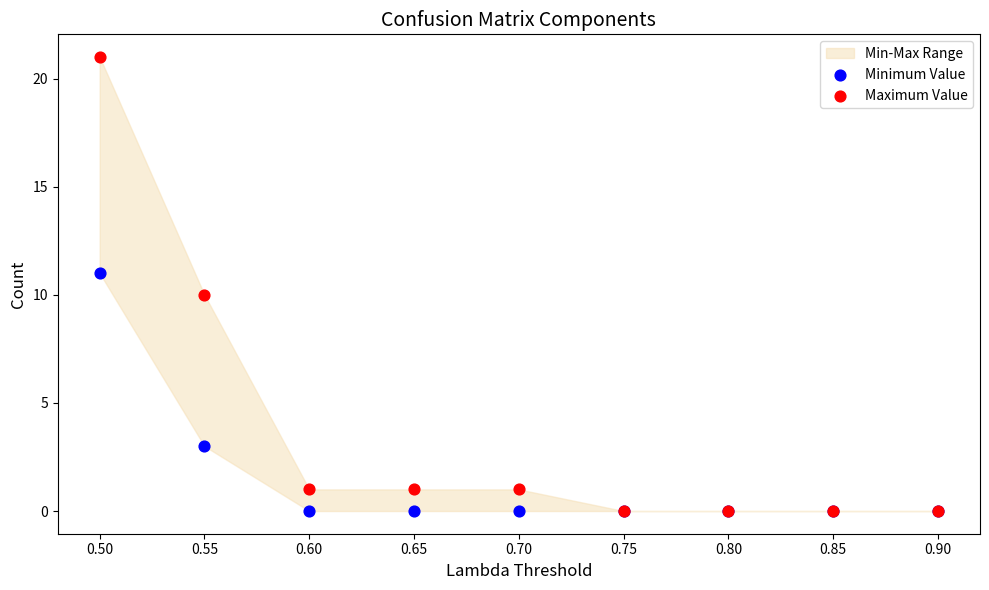

In the Minimum Value series, what Y value is closest to 5?

3